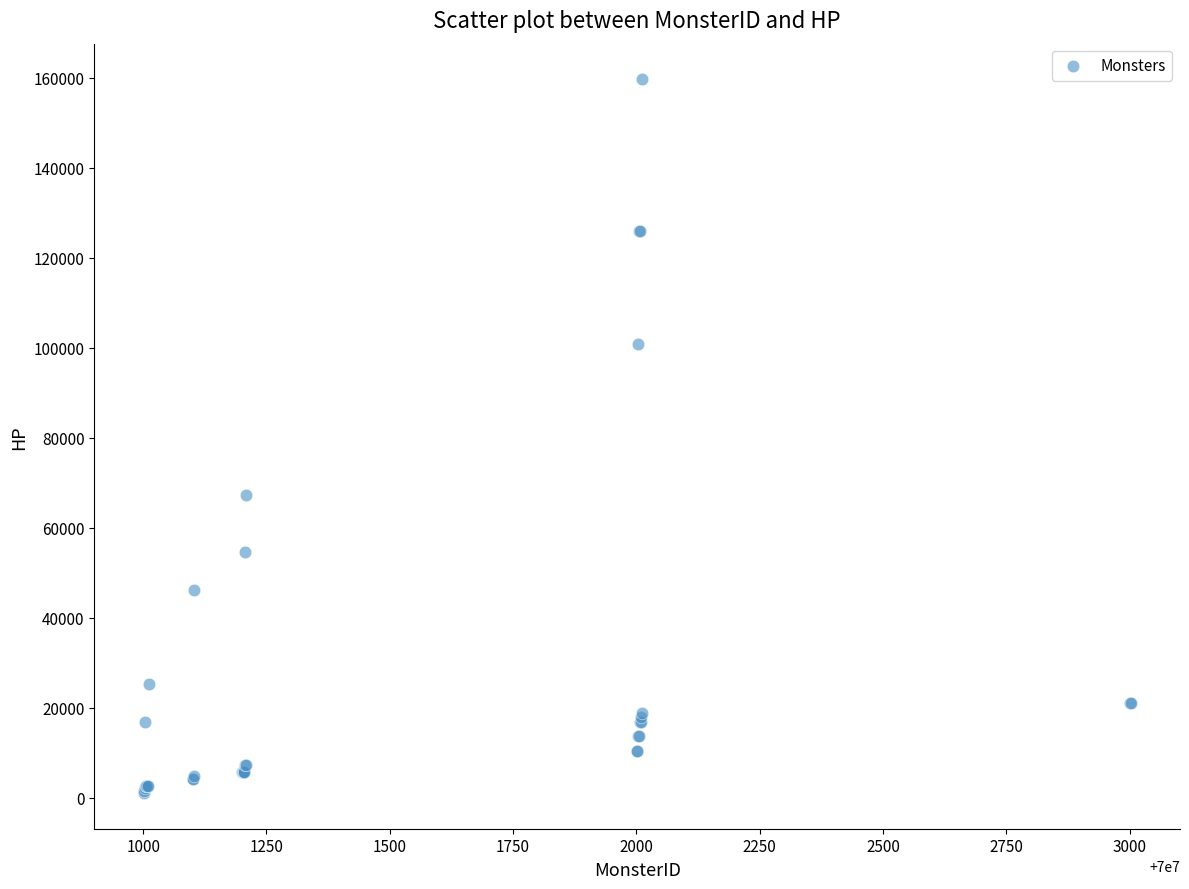

What Y value in the scatter plot is closest to 80325?

67200